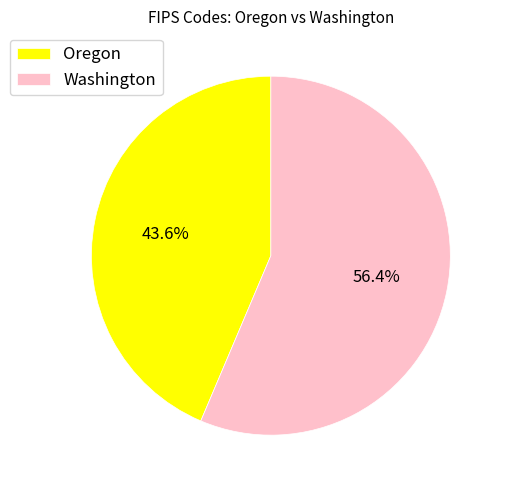

To the nearest percent, what is the combined percentage of Oregon and Washington?

100%